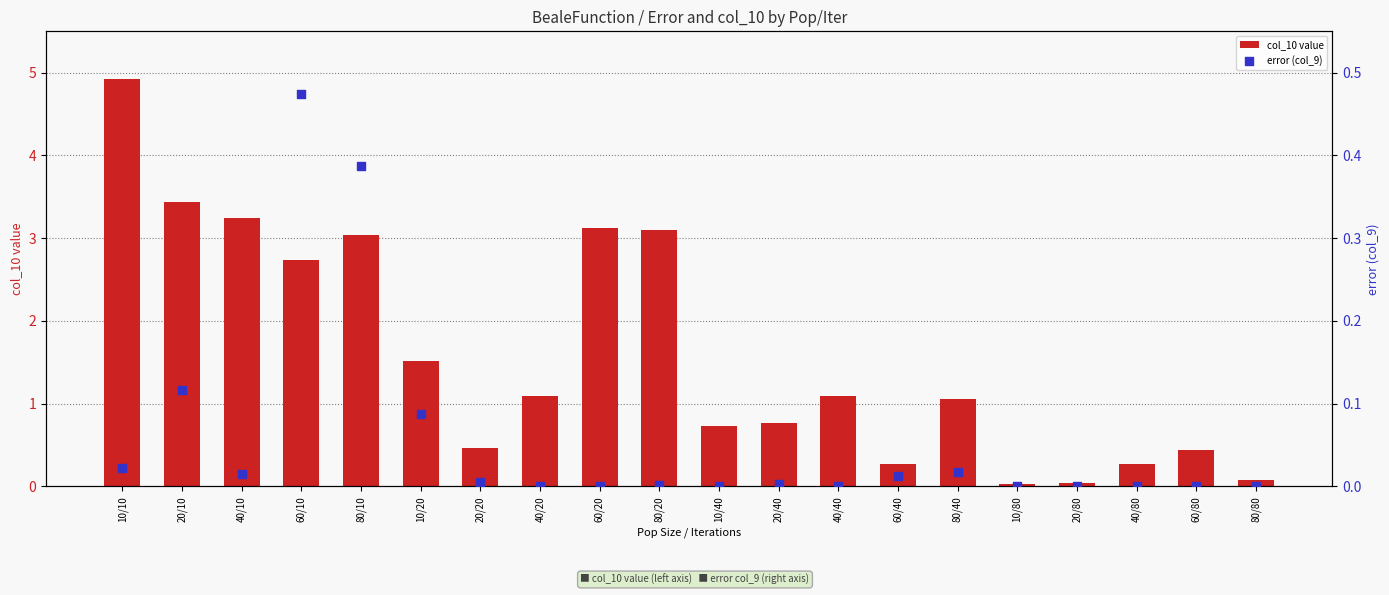

What is the total value across all series at 80/80?

0.1